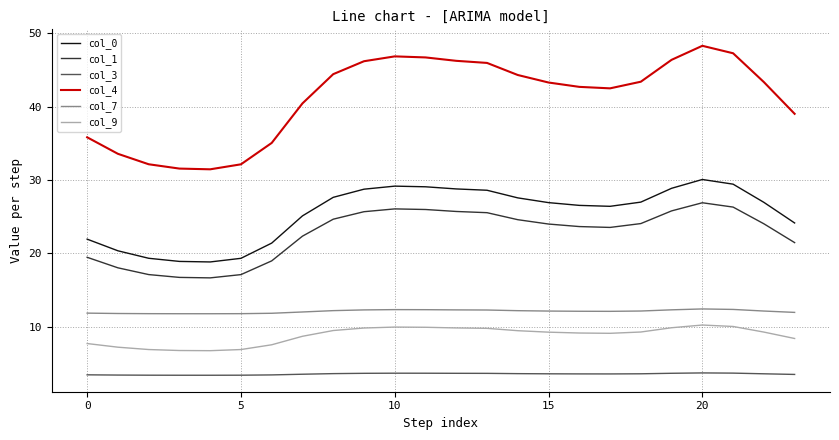

Which series has the largest total across all categories?

col_4